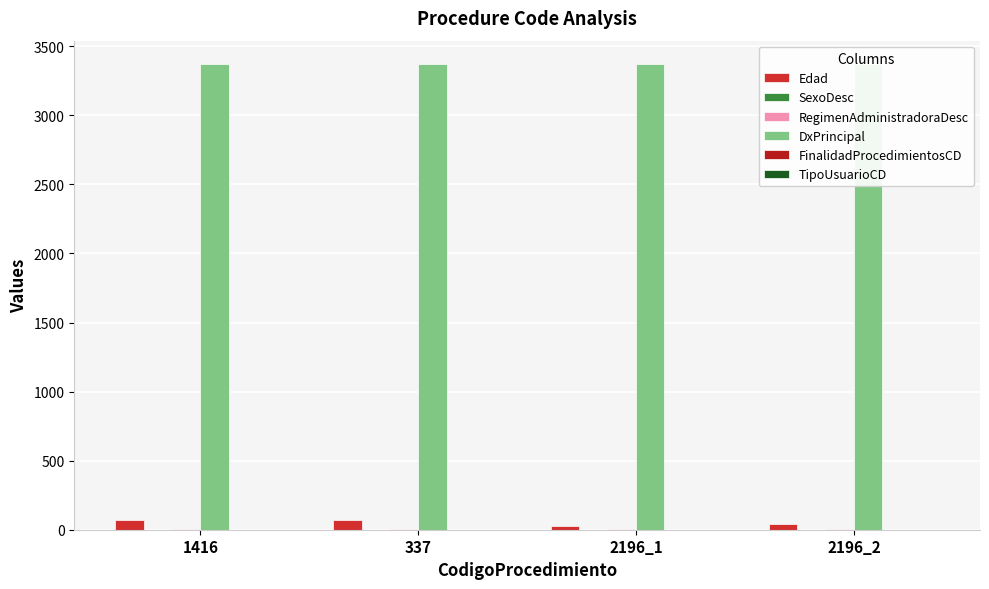

What is the minimum value for FinalidadProcedimientosCD?

1